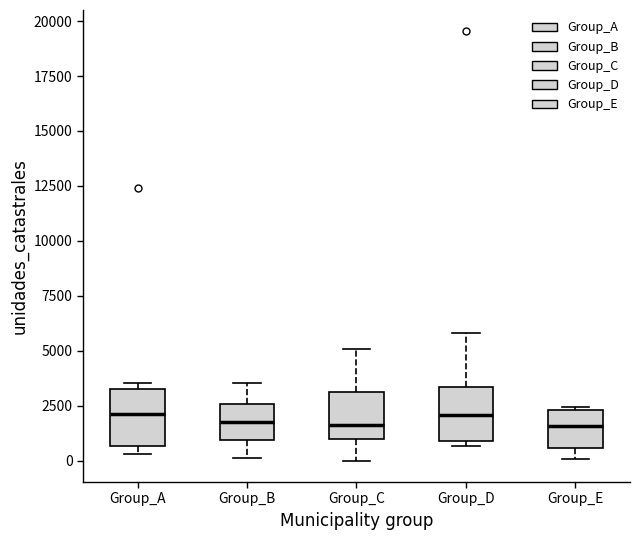

Where does the lower whisker of the box for Group_B end on the y-axis? The values are not printed on the chart, so give them approximately, as read against the axis.

0